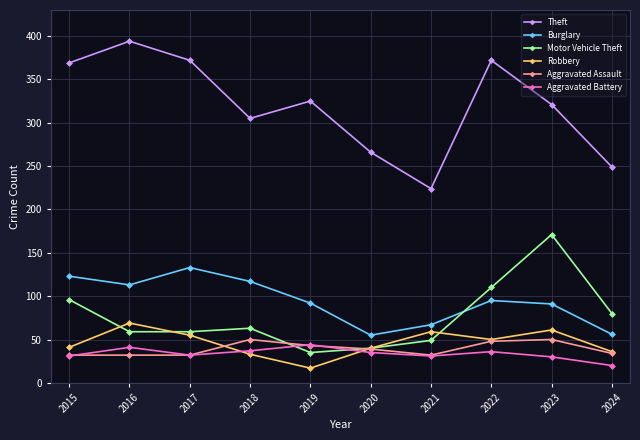

True or false: Theft has a value of 146 at 2023.

False